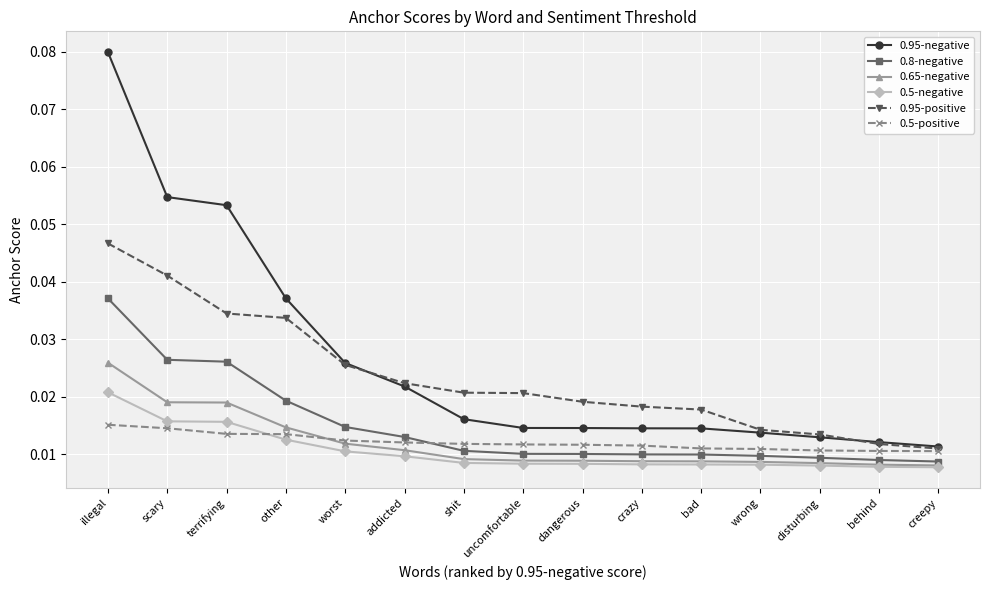

At scary, list the series in order from largest to smallest.

0.95-negative, 0.95-positive, 0.8-negative, 0.65-negative, 0.5-negative, 0.5-positive